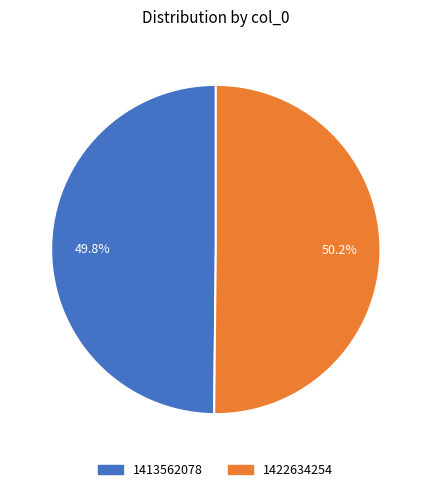

How many segments does this pie chart have?

2